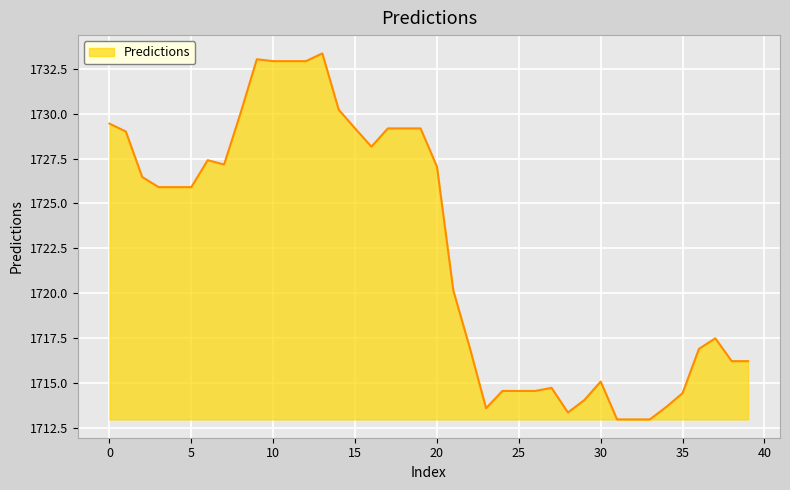

What is the difference between the maximum and minimum values?

20.4